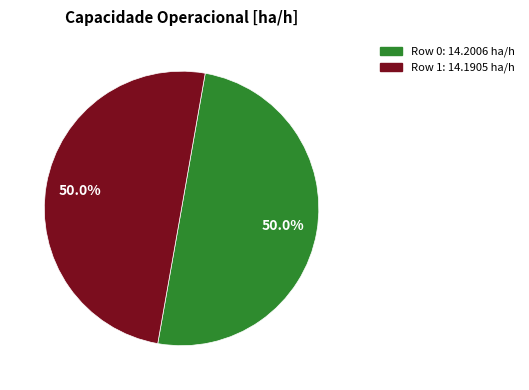

How many slices are in this pie chart?

2